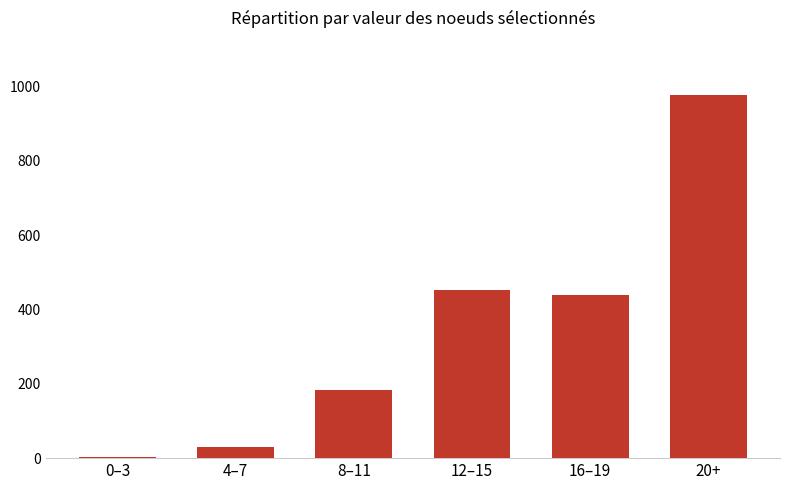

What is the difference between the values at 16–19 and 8–11?

254